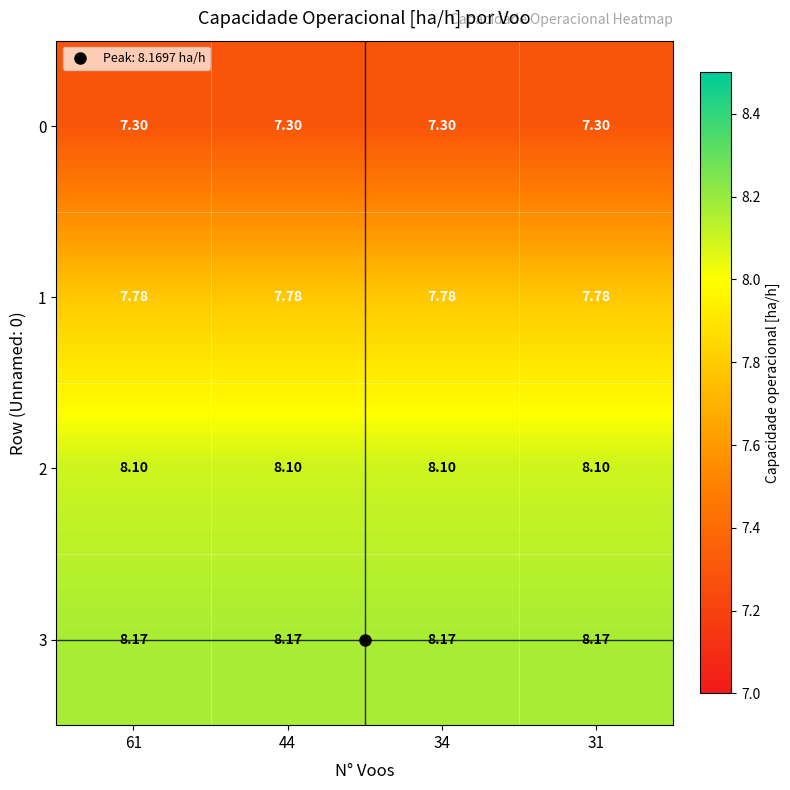

Count the number of categories in the chart.

4